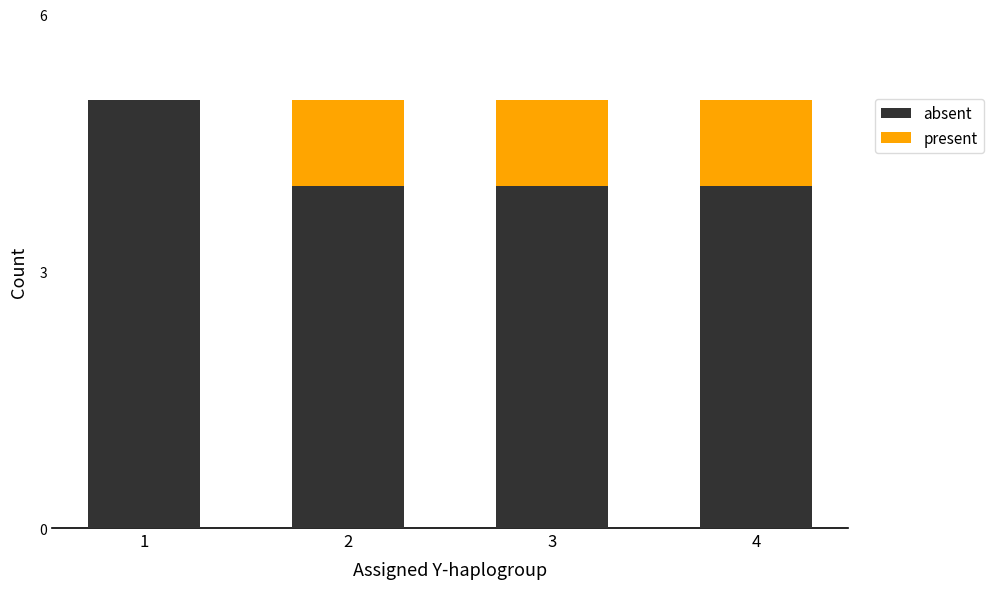

Are the bars grouped side by side (vs. stacked)?

No